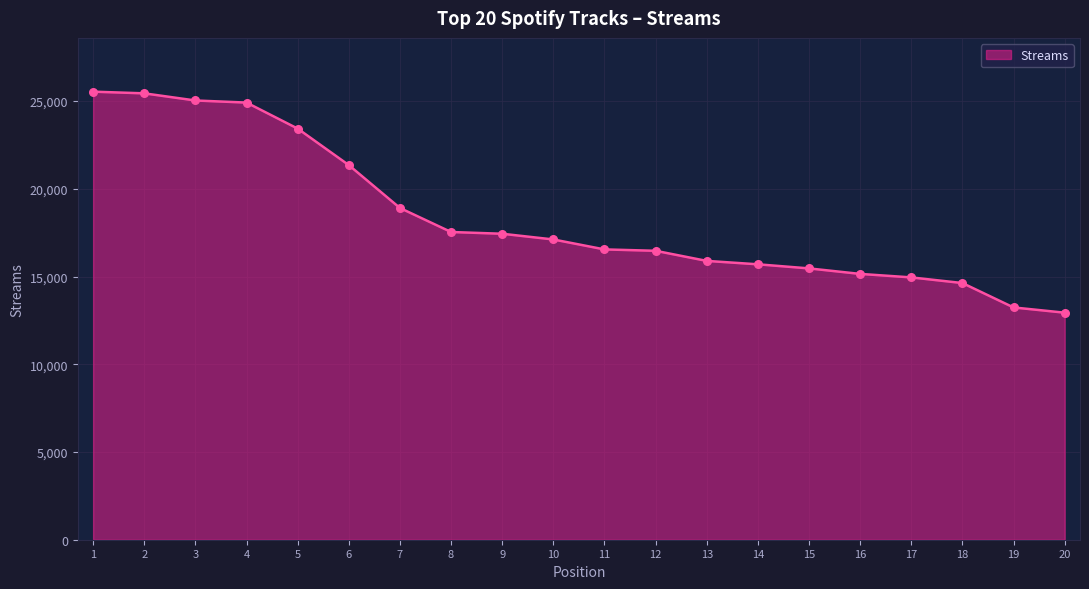

Between 10 and 17, which is larger?

10